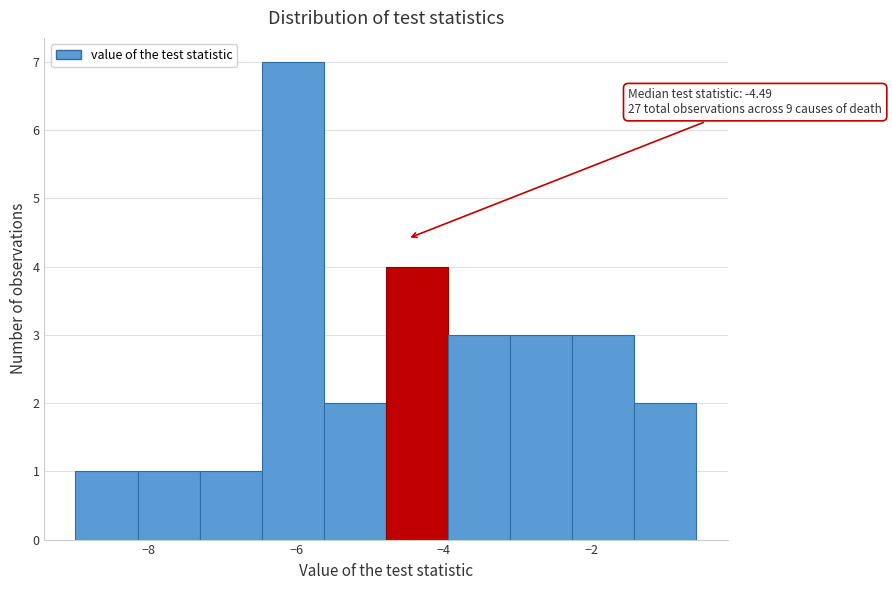

Over which range of the x-axis is the bar tallest?

-6.4 to -5.6